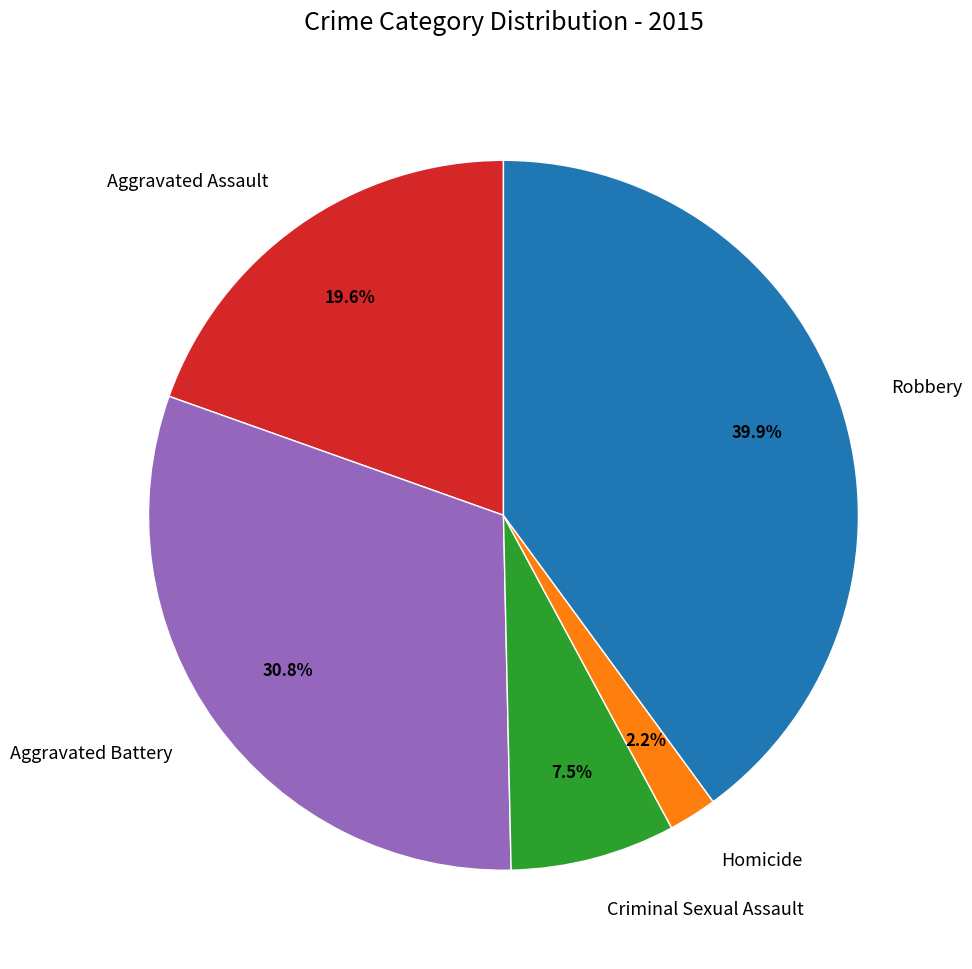

Between Robbery and Criminal Sexual Assault, which is larger?

Robbery